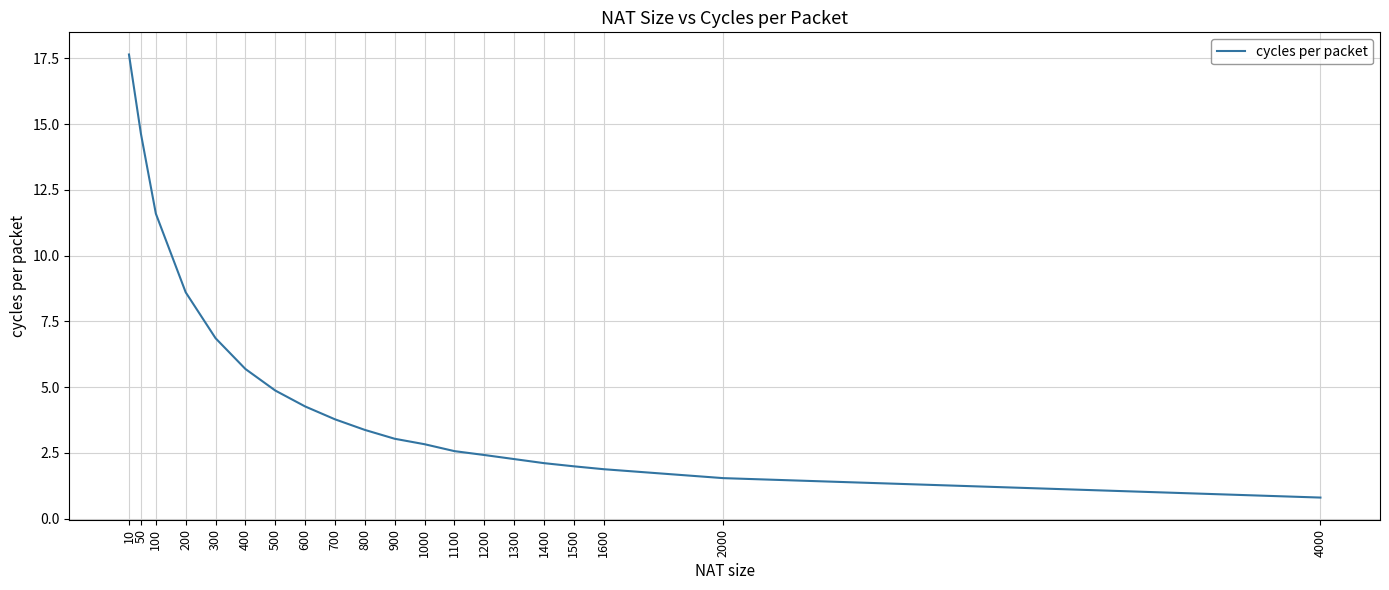

What is the ratio of the value at 10 to the value at 1400?

8.4